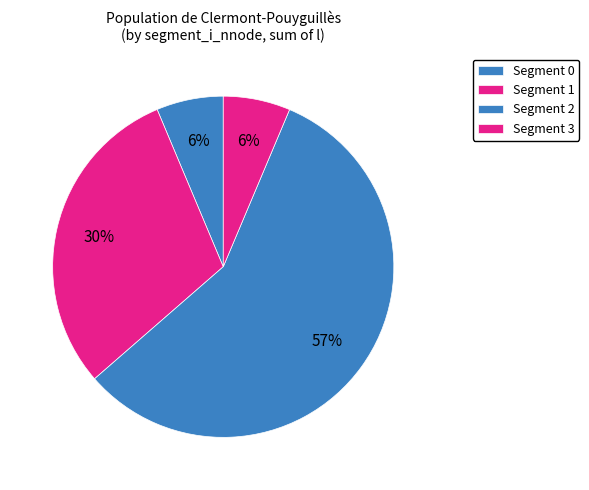

How many segments does this pie chart have?

4